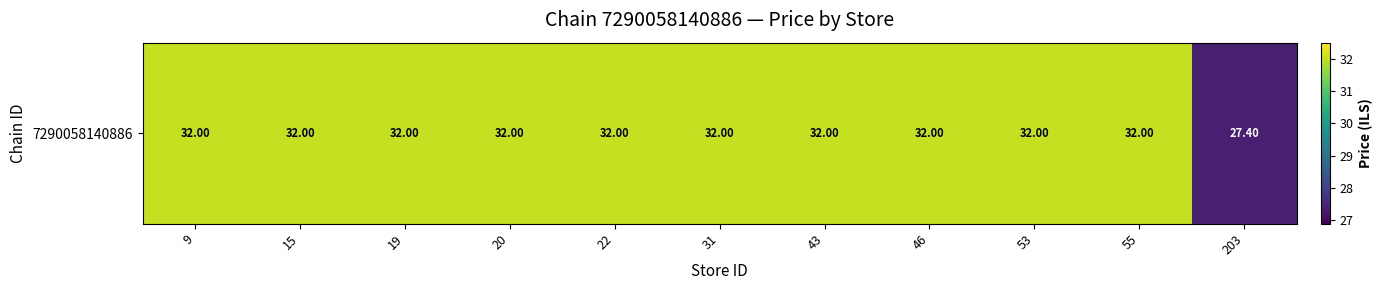

Rank the categories by value from lowest to highest.

203, 9, 15, 19, 20, 22, 31, 43, 46, 53, 55